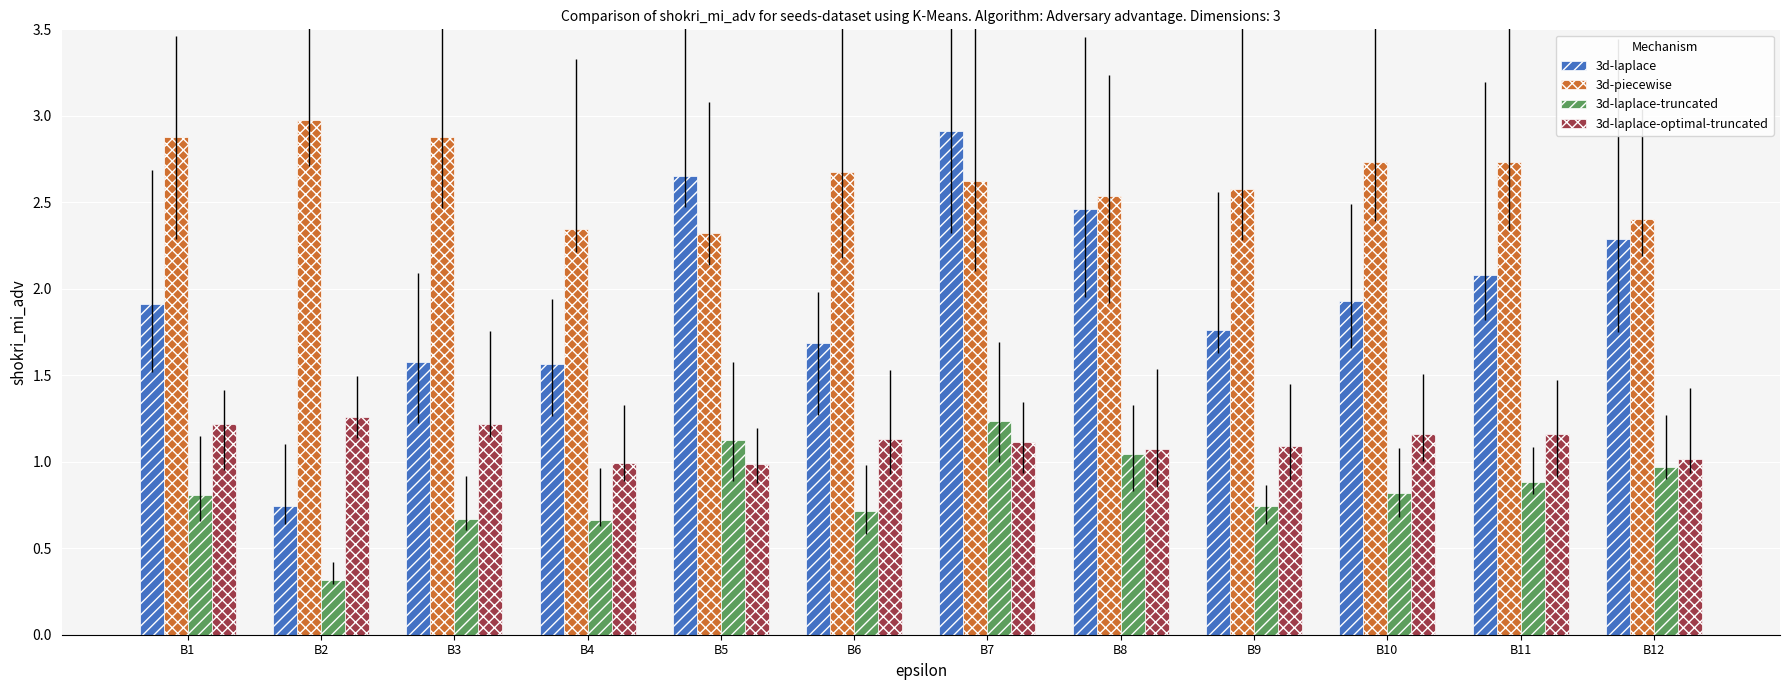

How many distinct data groups are displayed?

4